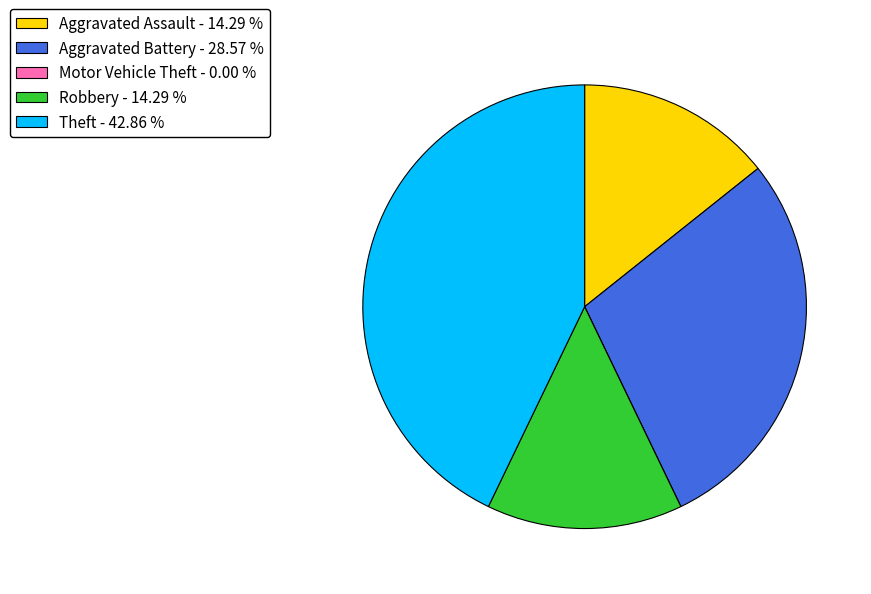

Is there any slice that represents more than half of the pie?

No